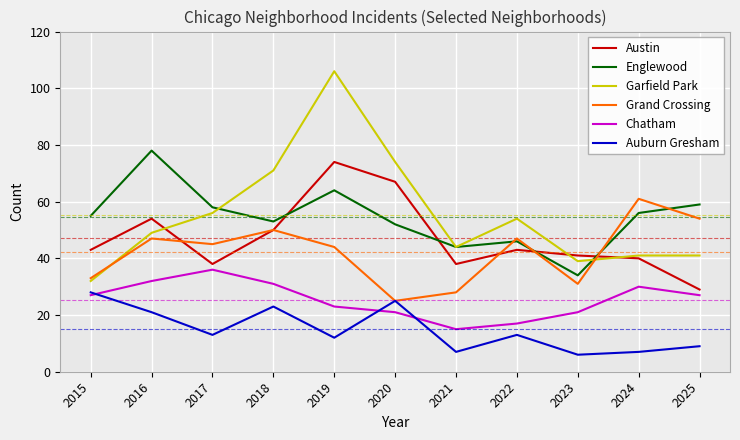

Where is the first local maximum for Austin?

2016